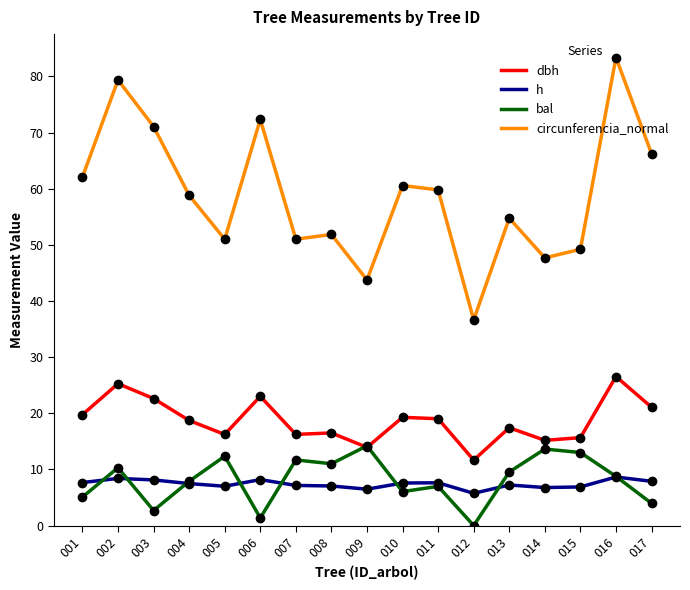

True or false: h and dbh intersect in this chart.

False